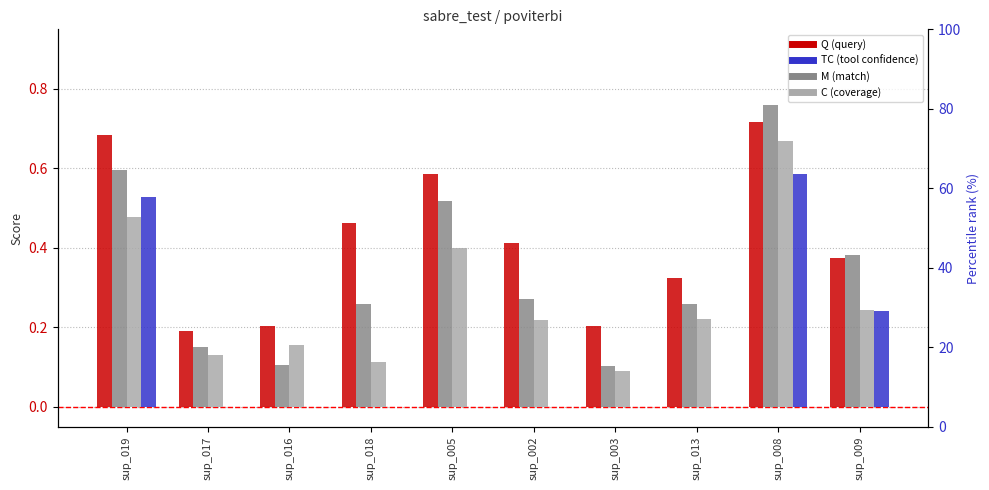

What are all the series names shown in the legend?

Q, M, C, TC